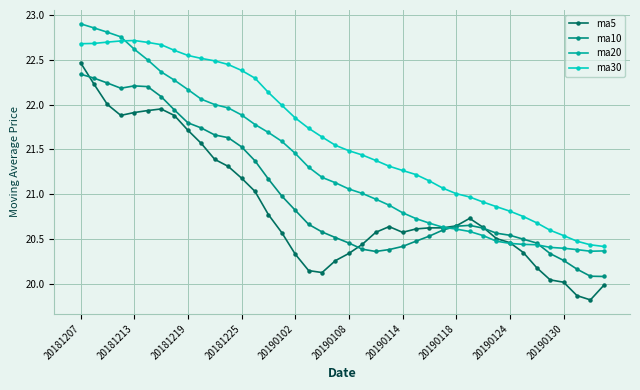

True or false: ma5 has more than 0 interior local peaks.

True